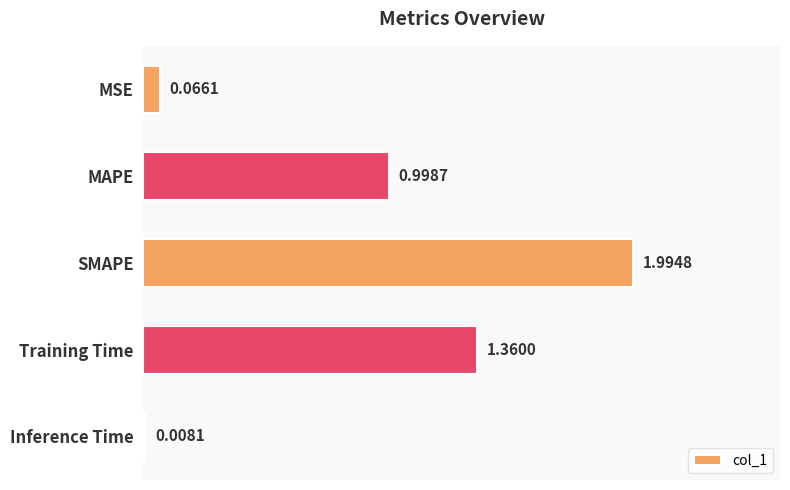

Are the bars horizontal?

Yes